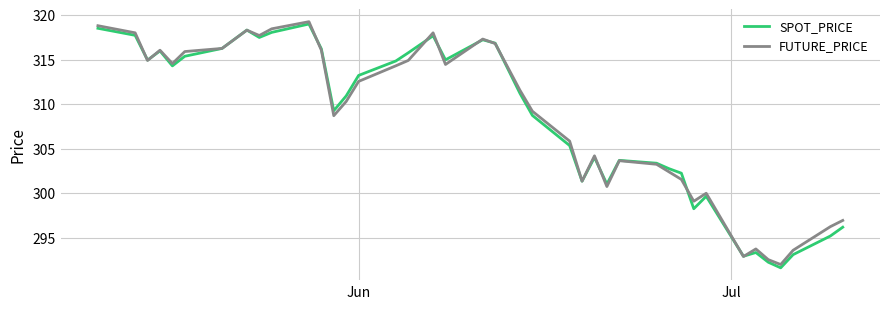

At how many categories does at least one series exceed 317?

8